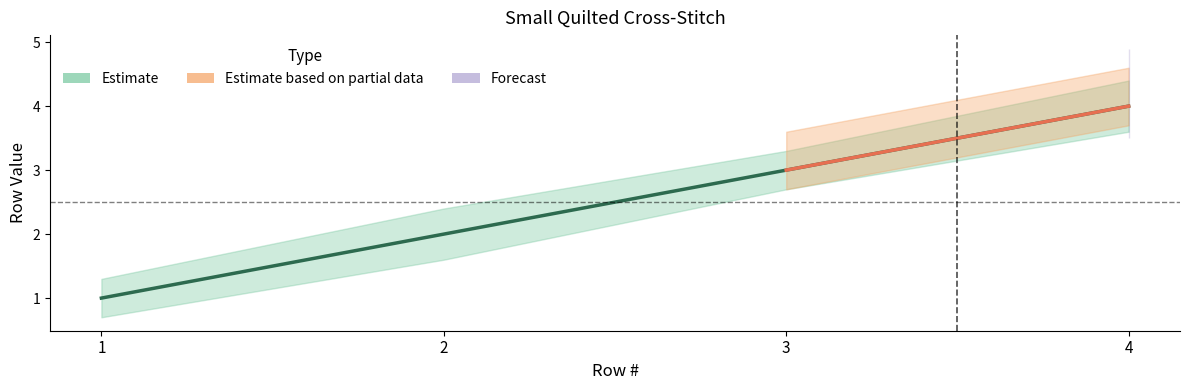

At which category does the chart reach its minimum across all series?

1